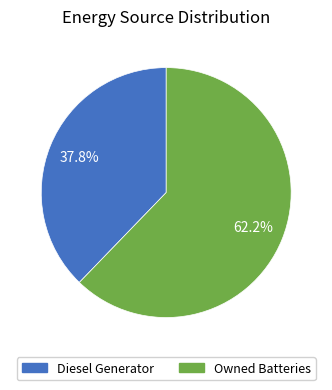

How many segments does this pie chart have?

2